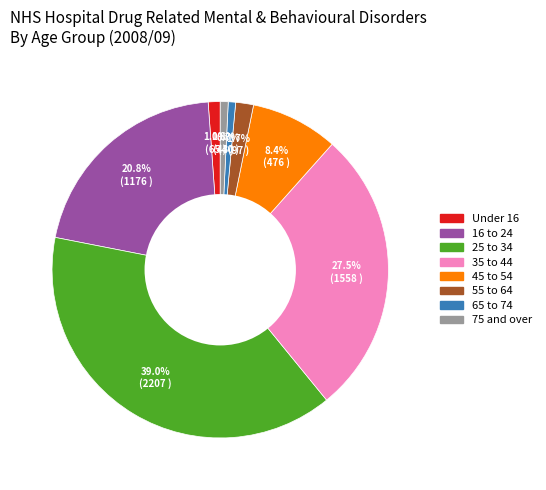

To the nearest percent, what is the difference between the largest and smallest slice percentages?

38%